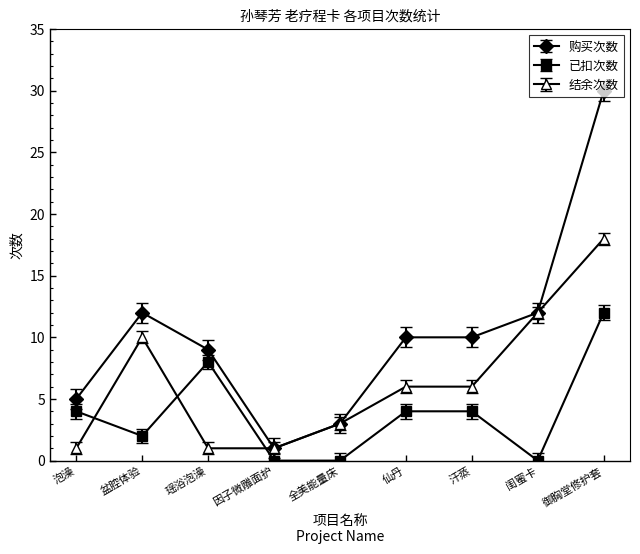

What is the average value of the 购买次数 series?

10